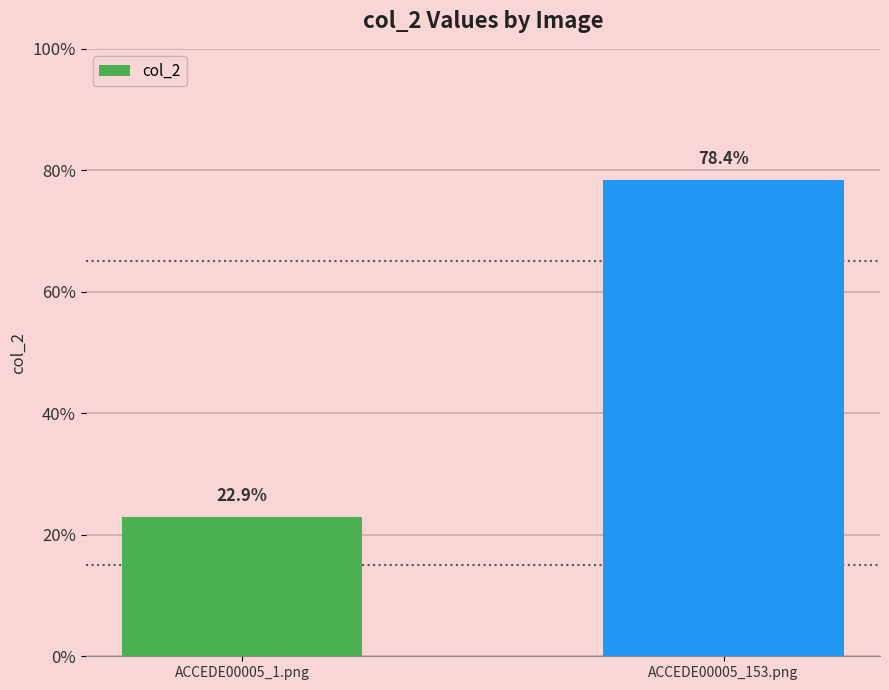

Rank the categories by value from lowest to highest.

ACCEDE00005_1.png, ACCEDE00005_153.png